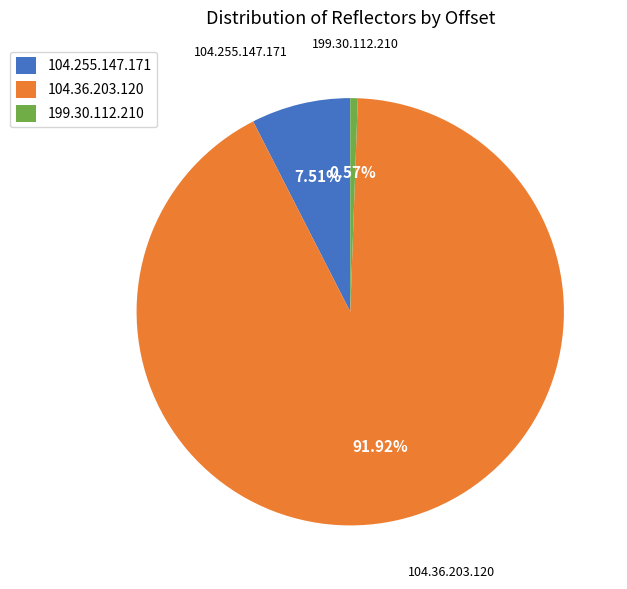

What is the total percentage of 199.30.112.210 and 104.255.147.171?

8.1%